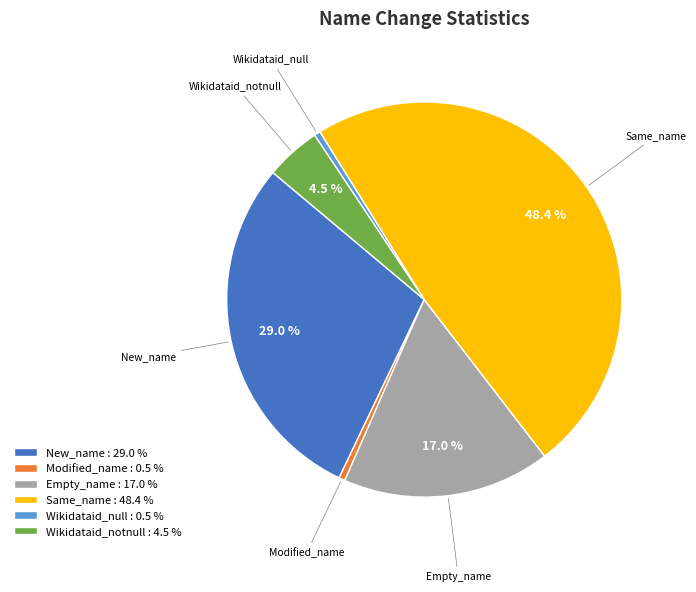

What percentage do Empty_name and Same_name together represent?

65.5%